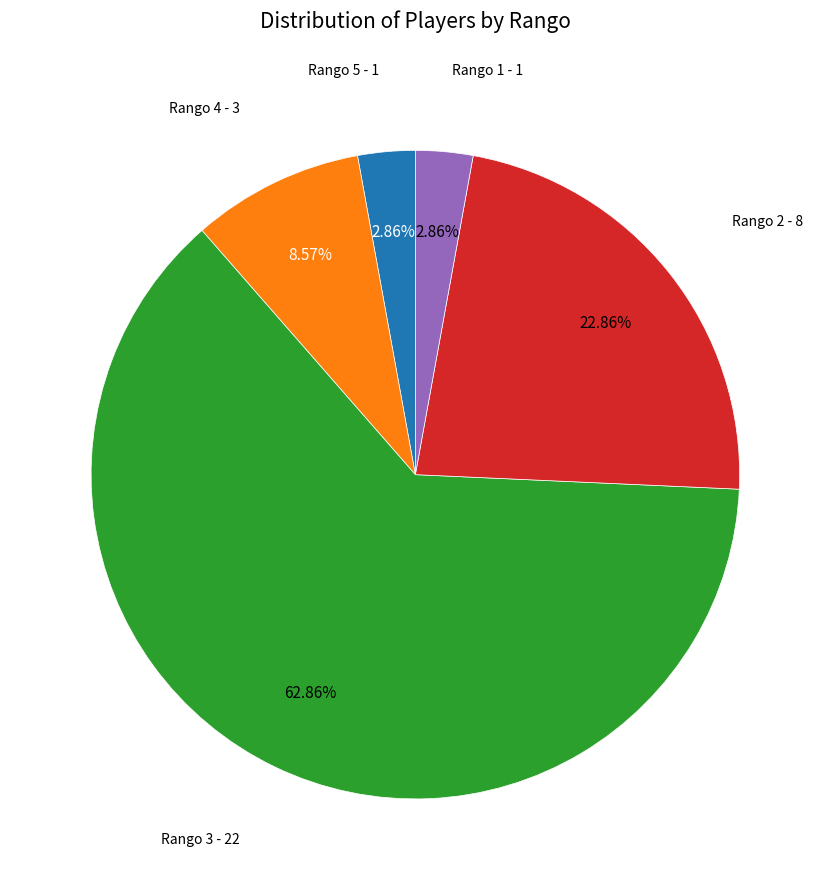

How many slices are in this pie chart?

5